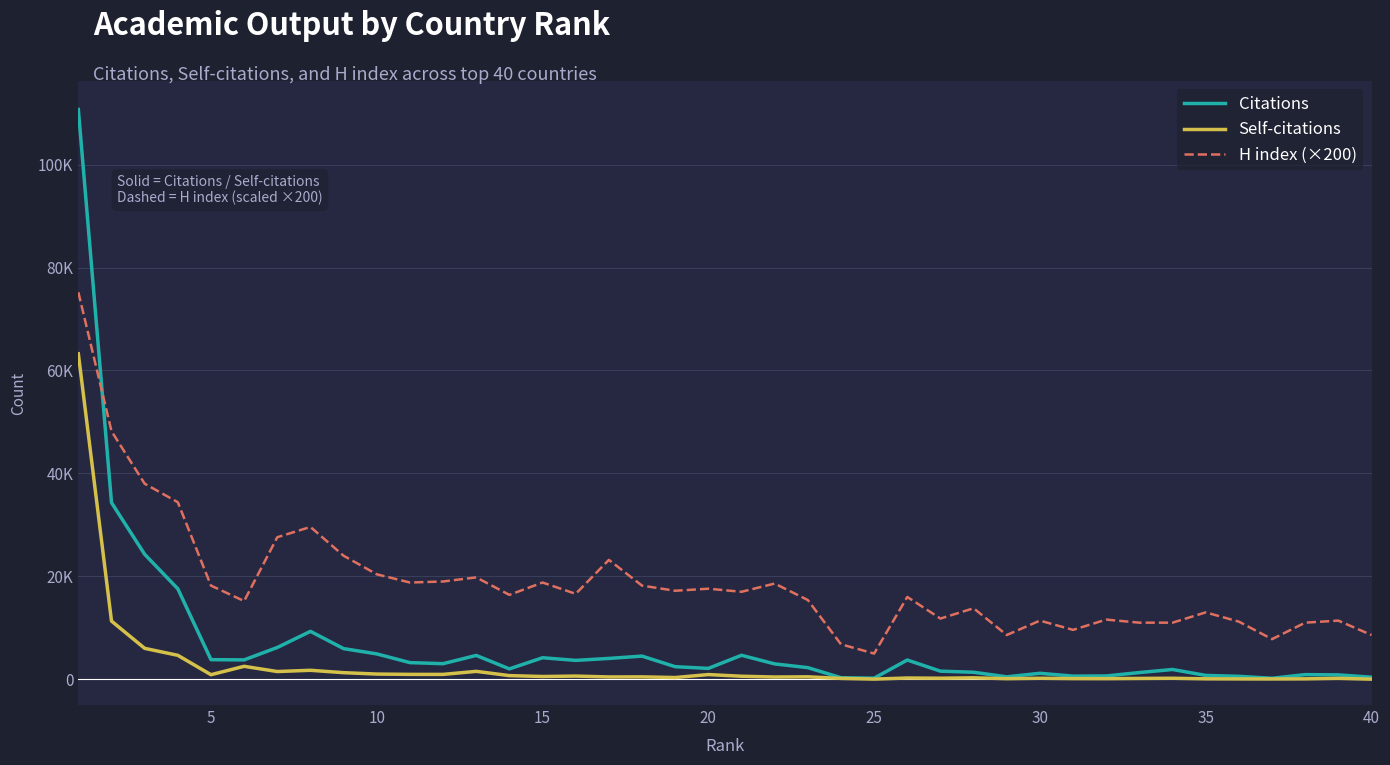

What are all the series names shown in the legend?

Citations, Self-citations, H index (×200)